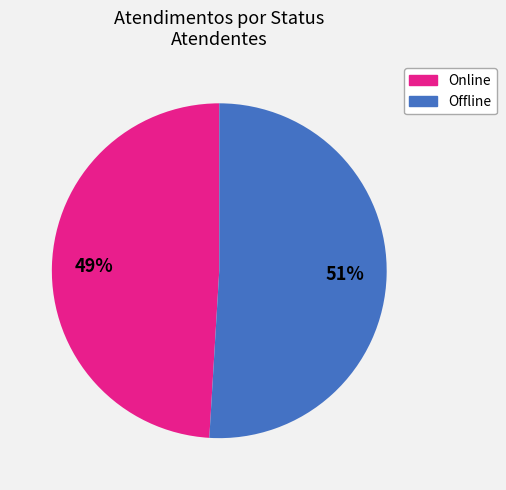

To the nearest percent, what is the average slice percentage?

50%